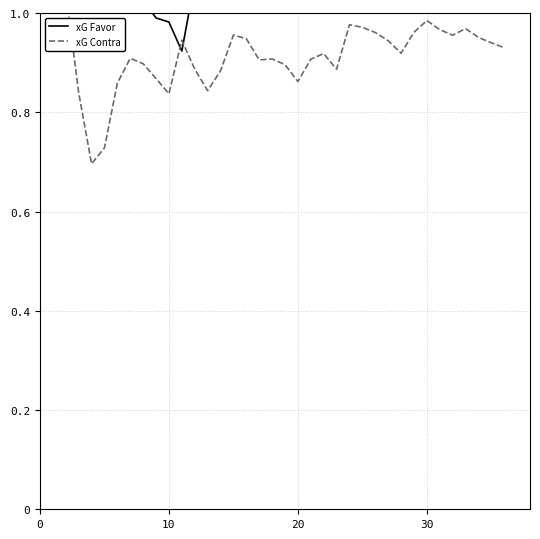

What is the approximate value of xG Contra at 16?

0.9